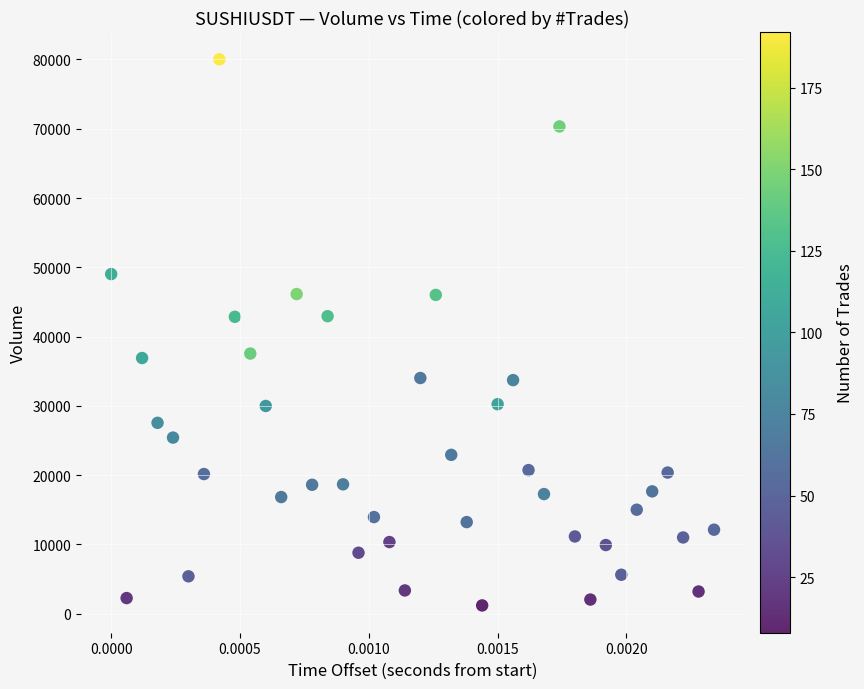

What is the range of Y values (max minus min)?

78816